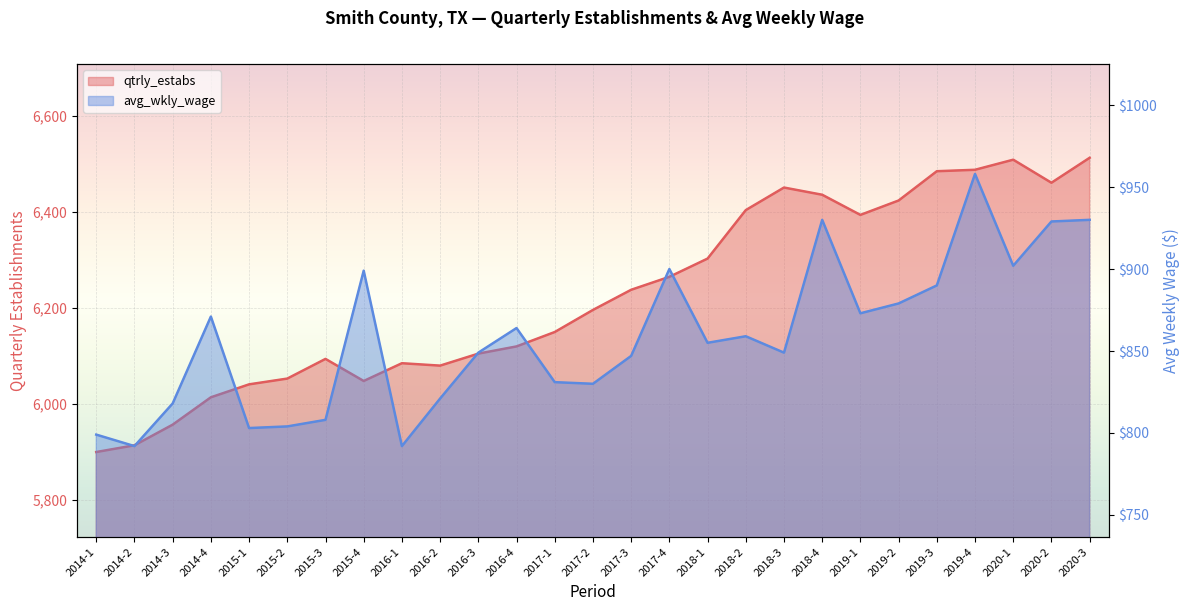

Rank the series by their maximum value, from highest to lowest.

qtrly_estabs, avg_wkly_wage